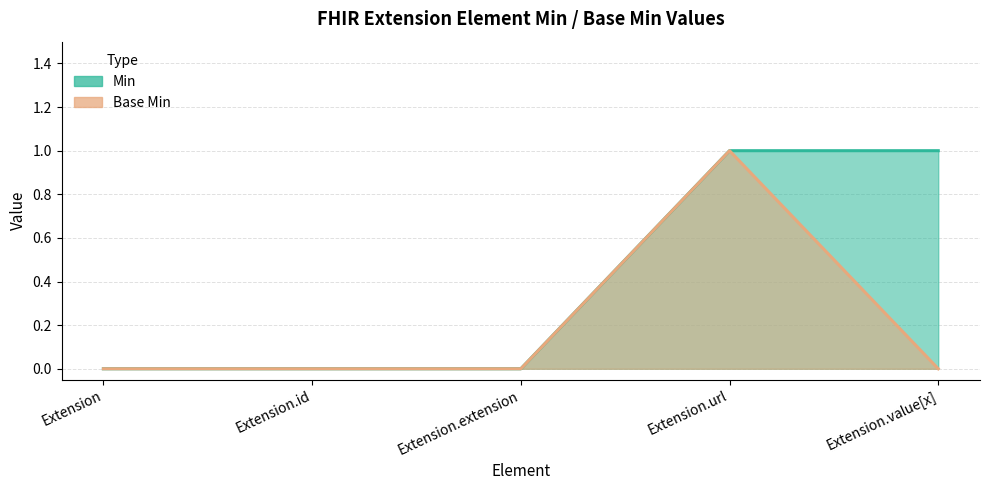

What is the sum of all Min values?

2